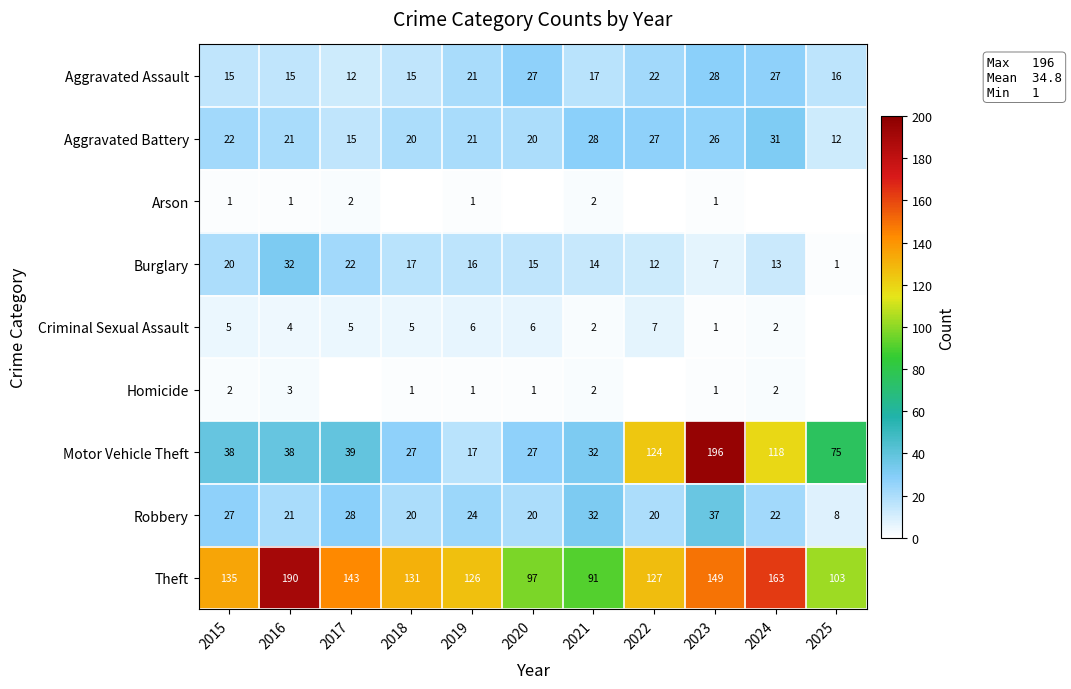

What is the average value of the Robbery series?

24